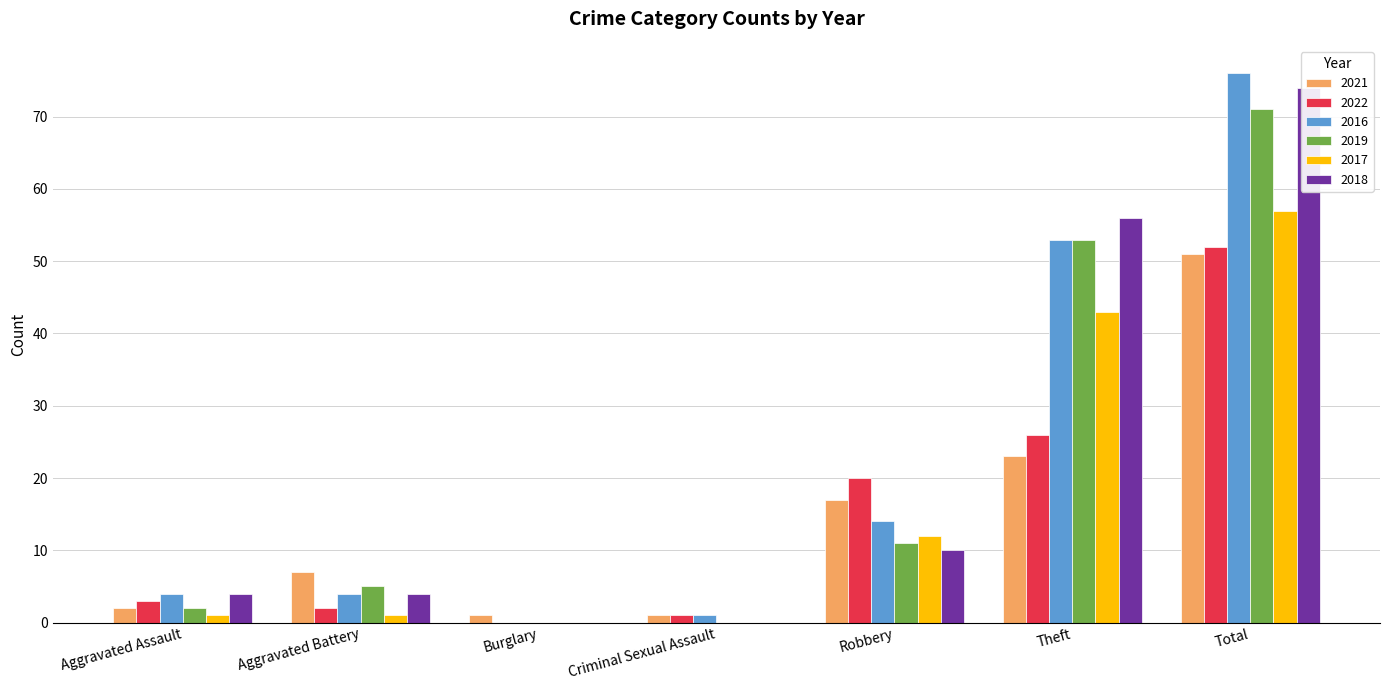

What is the greatest value displayed?

76